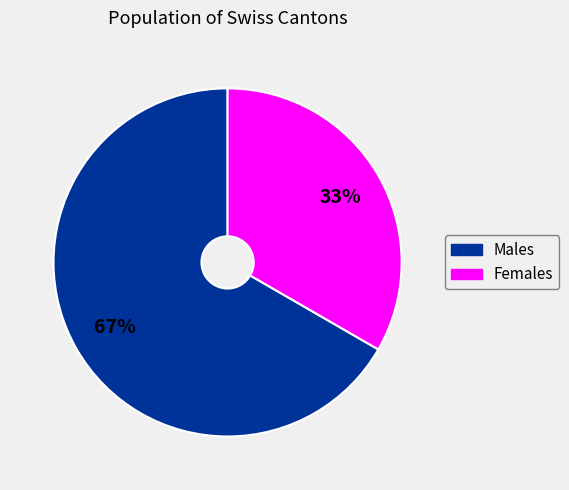

Is there any slice that represents more than half of the pie?

Yes